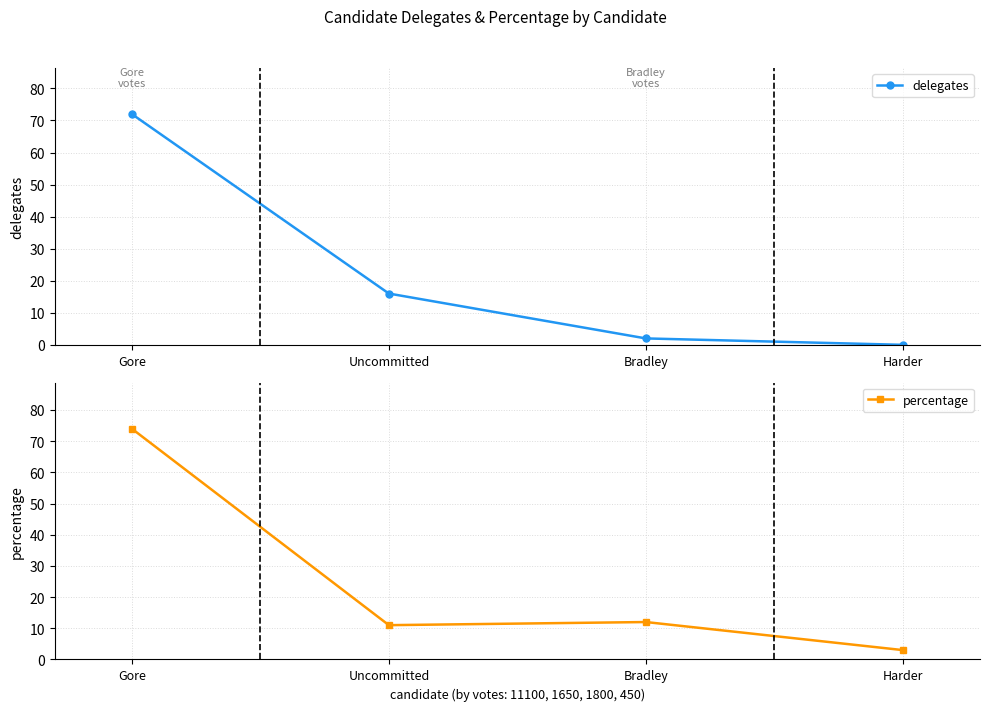

What is the average value of the percentage series?

25